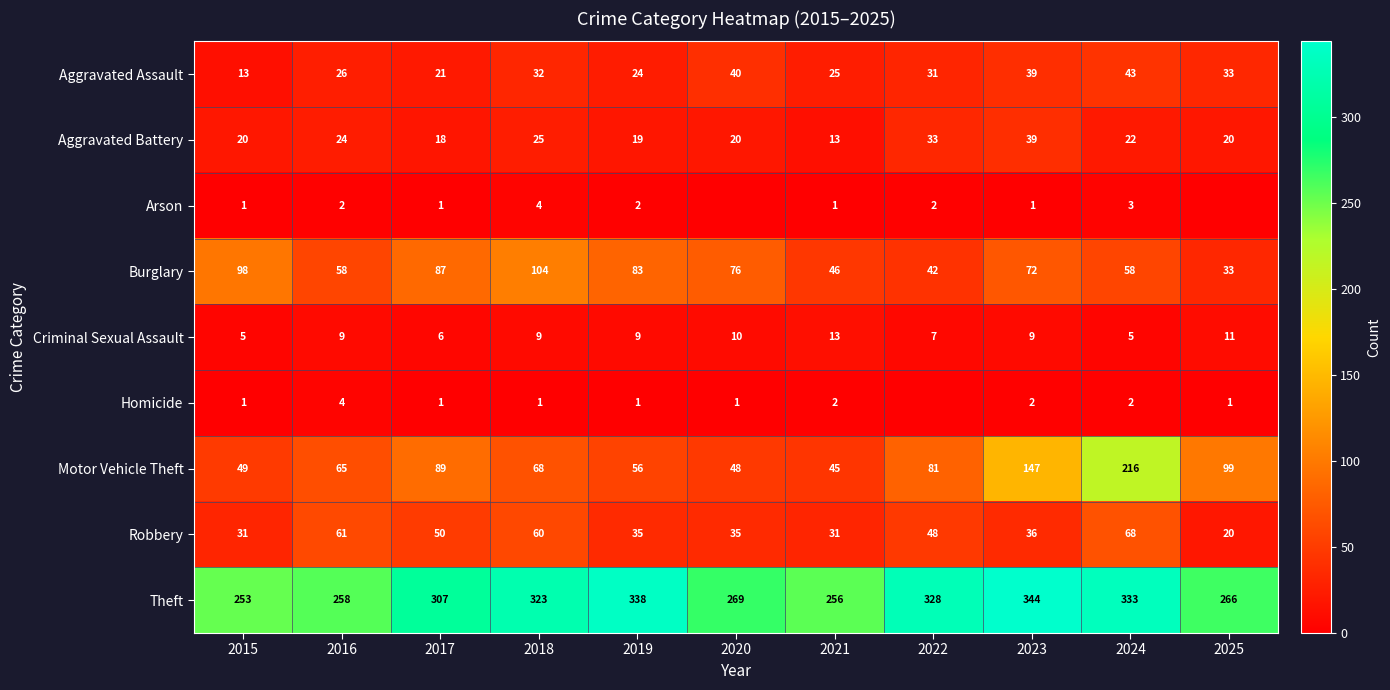

What is the highest value of the Theft series?

344